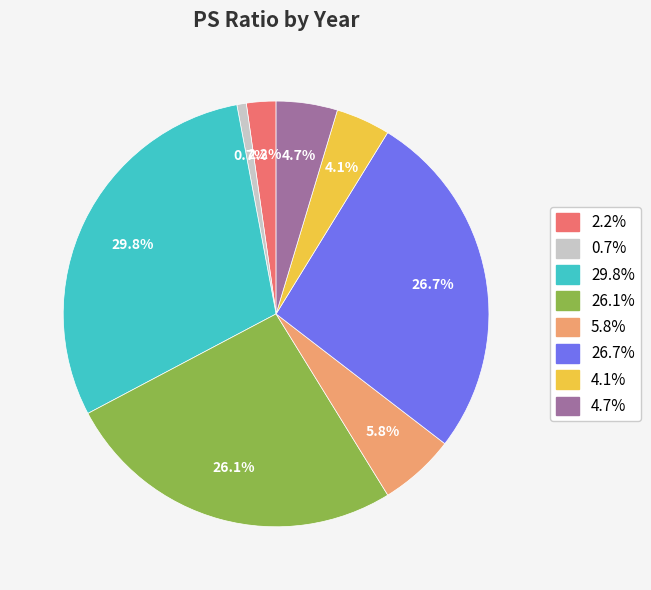

Is there a majority slice in this chart?

No